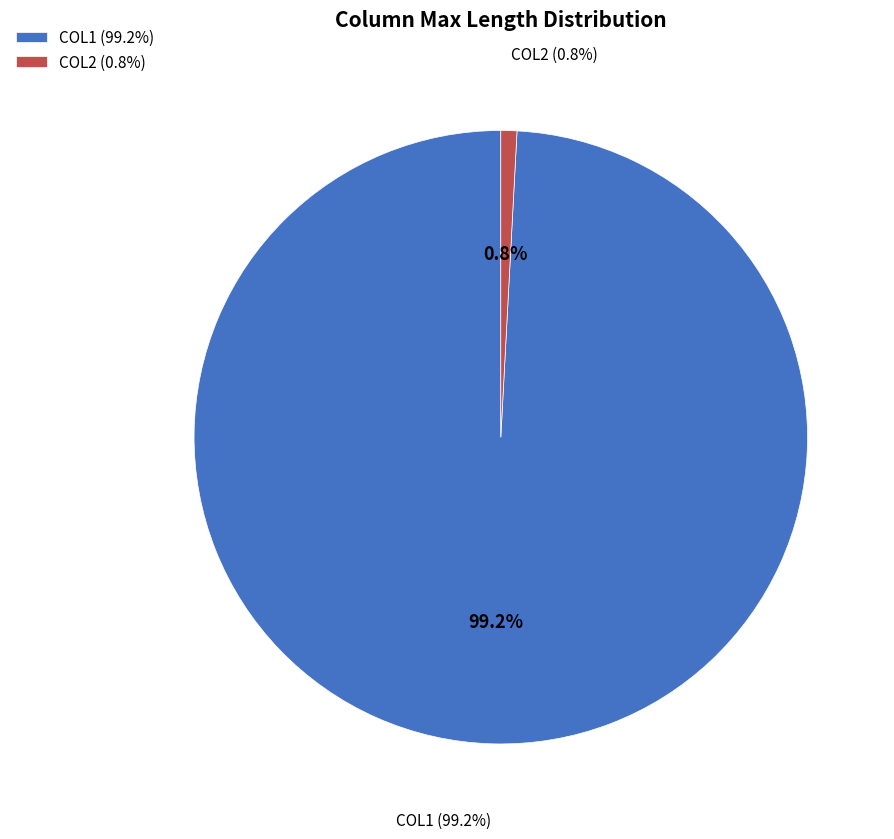

How many slices are in this pie chart?

2